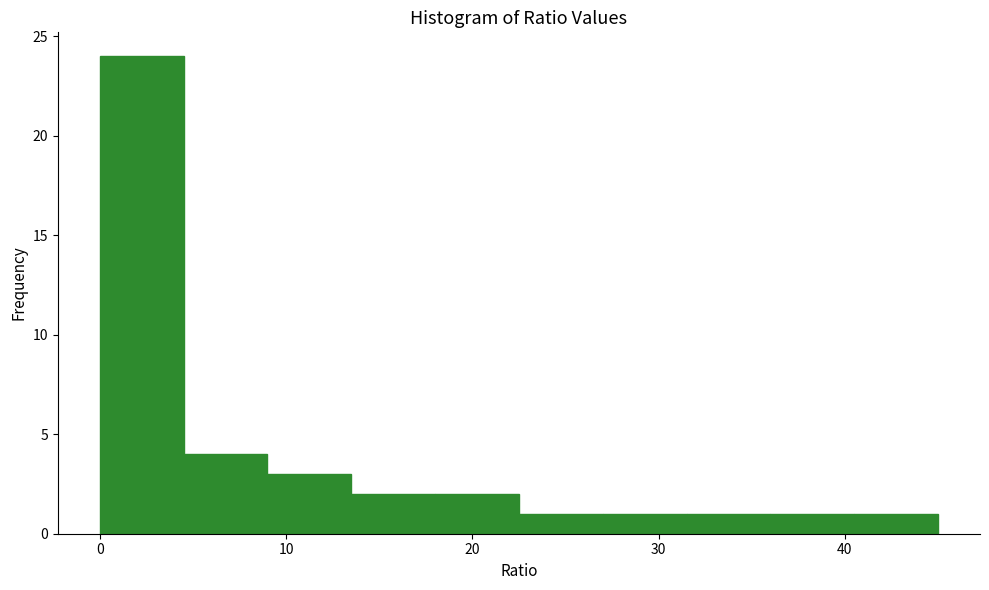

What is the height of the bar covering 36.0 to 40.5 on the x-axis? Neither the bar edges nor the heights are printed on the chart, so give them approximately, as read against the axes.

1